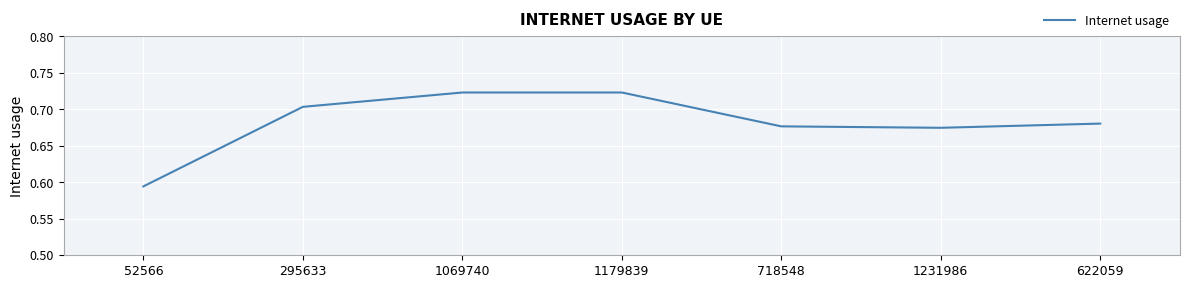

What position from the left is 622059?

7